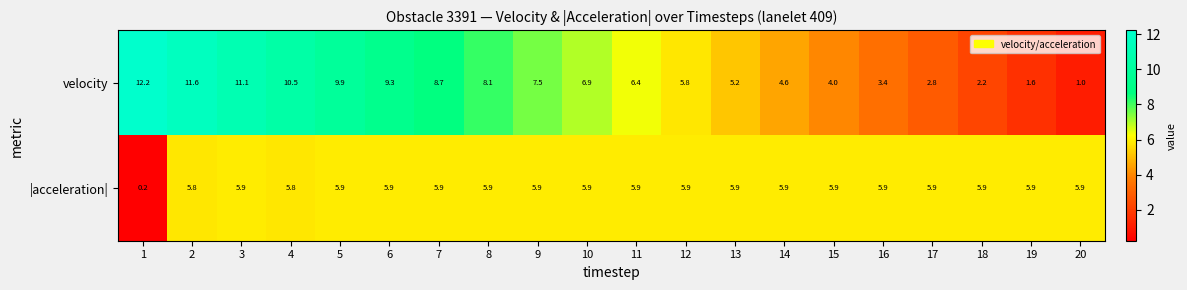

At how many categories does at least one series exceed 5?

20